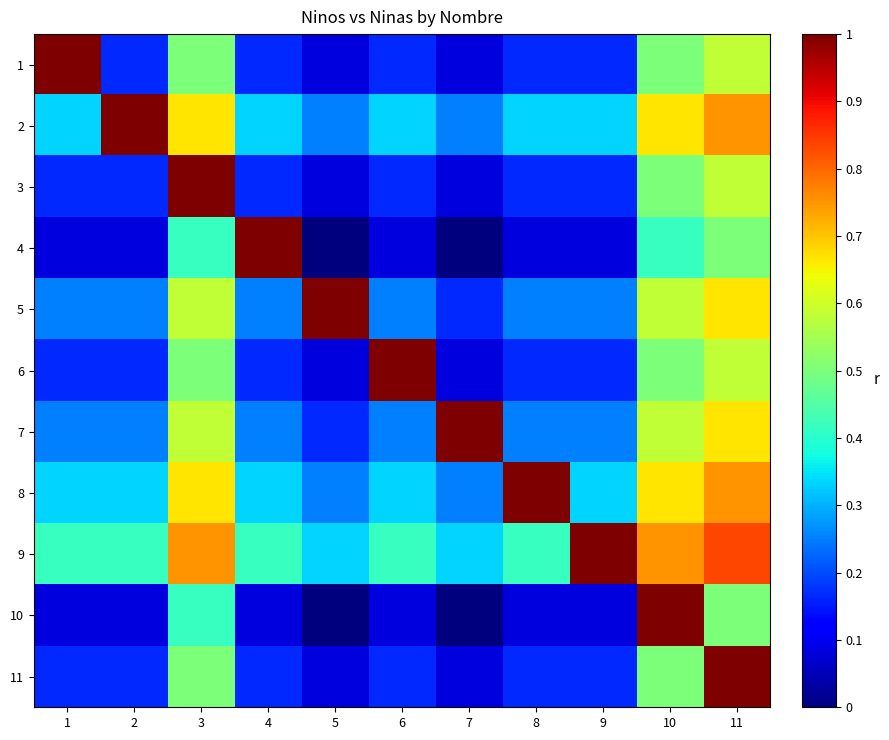

Which series has the largest total across all categories?

9